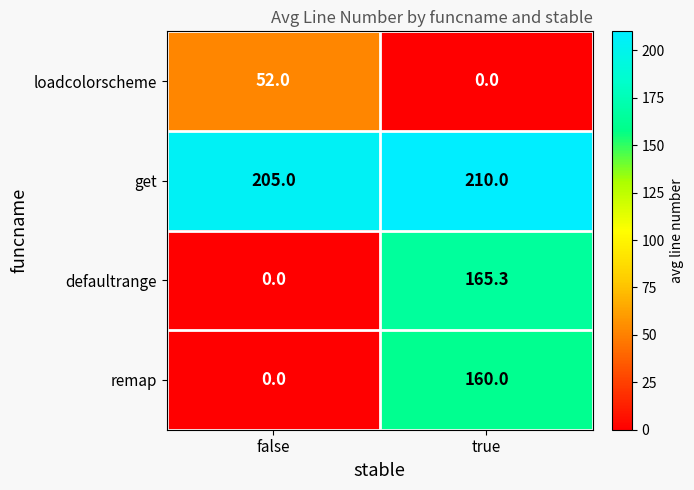

How many positive values does the remap series have?

1